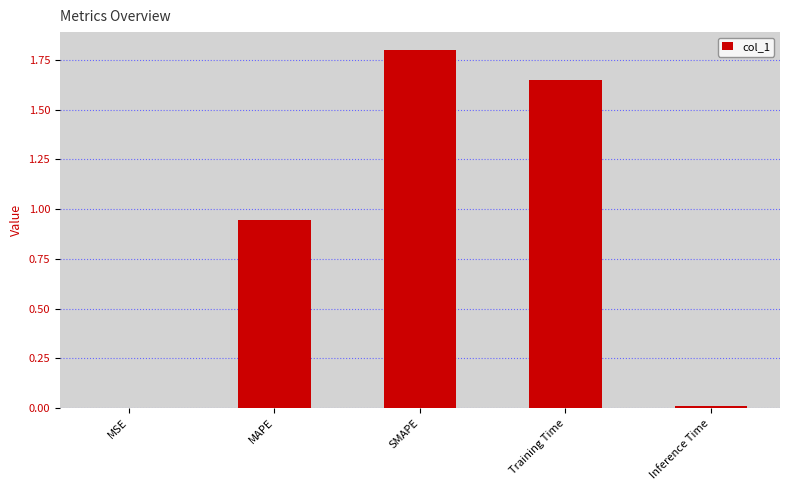

What is the change in value from MAPE to Inference Time?

-0.9